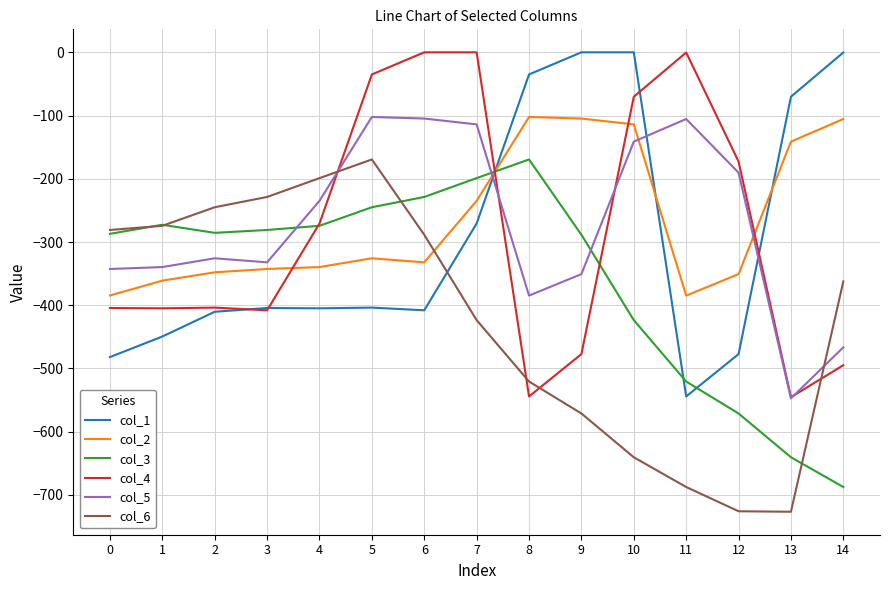

Where do col_4 and col_2 first cross each other?

3 and 4